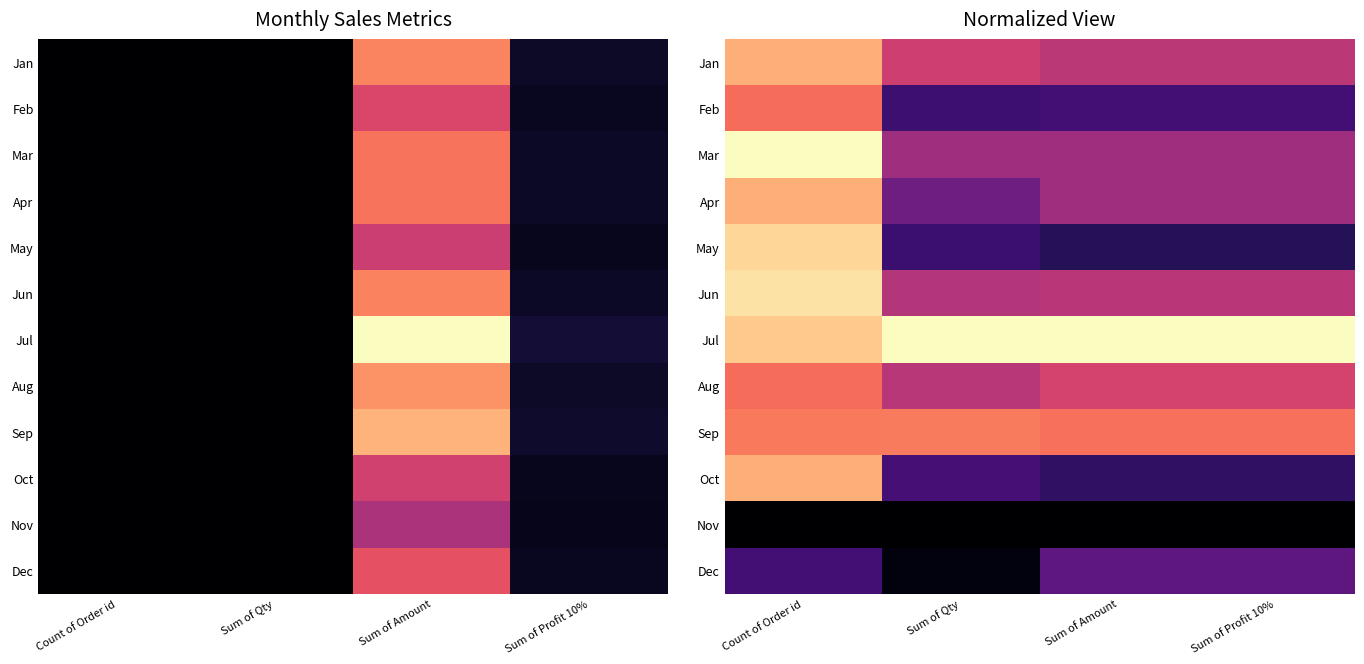

The value of May at Sum of Amount is 0.2. True or false?

True